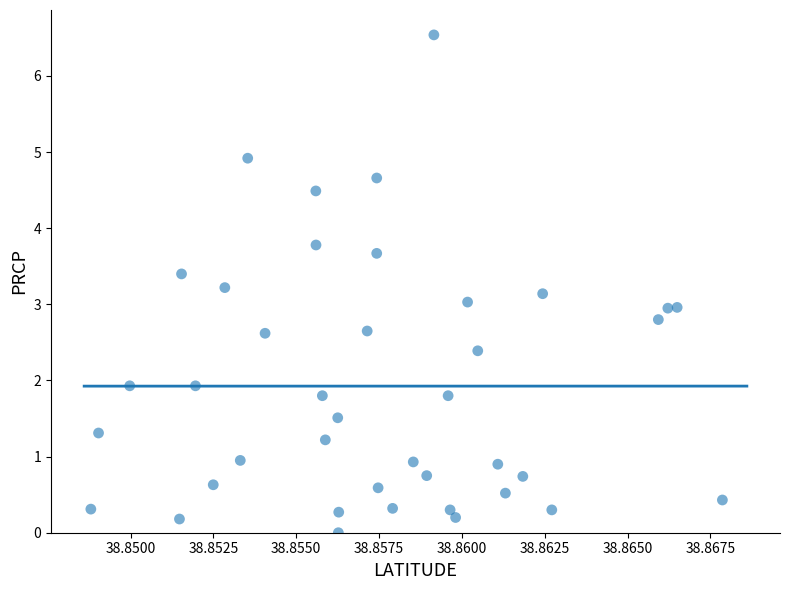

What is the range of Y values (max minus min)?

6.5